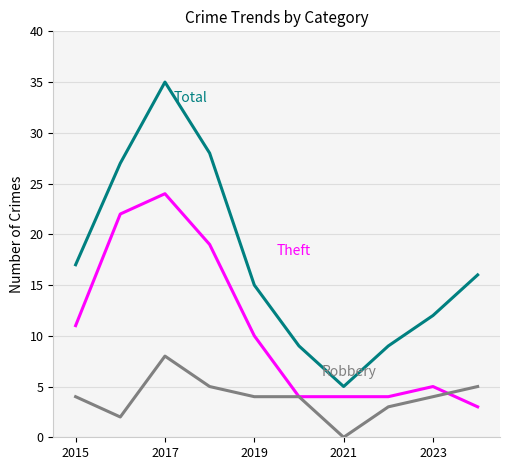

How many categories are shown in the chart?

10